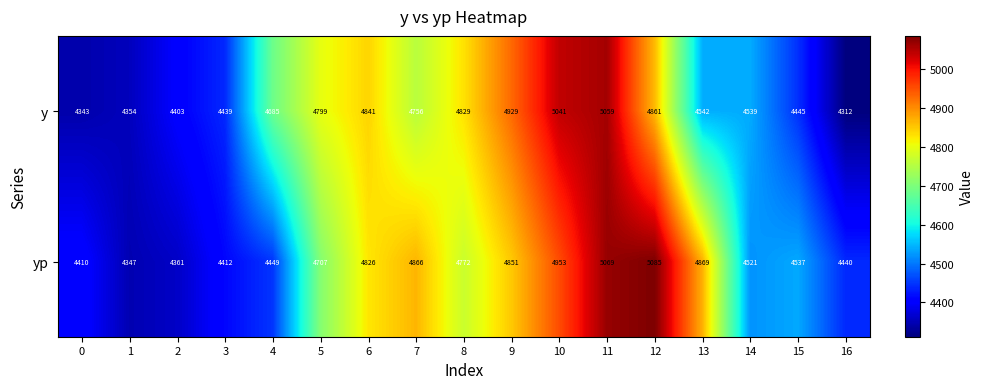

Read the y value at 7, to the nearest 100.

4800